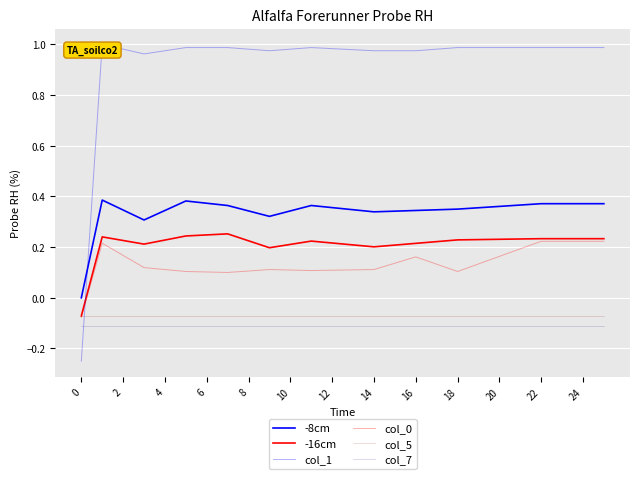

How many lines are shown in the chart?

6